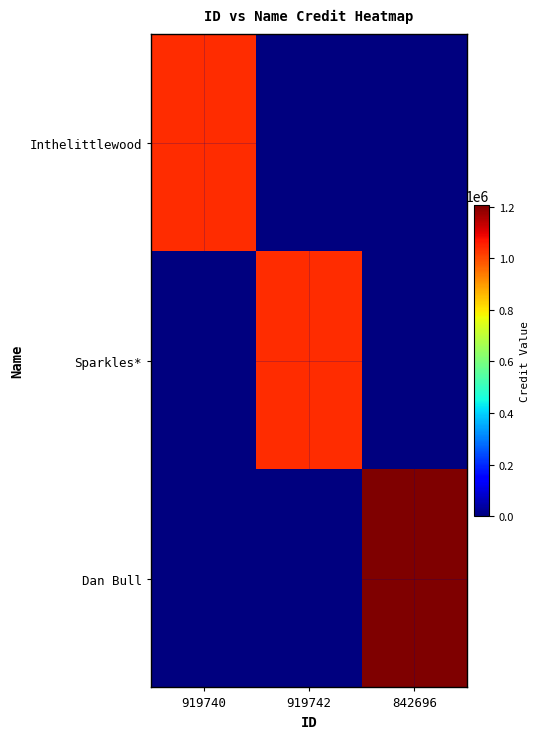

Which series has the largest range (max minus min)?

Dan Bull